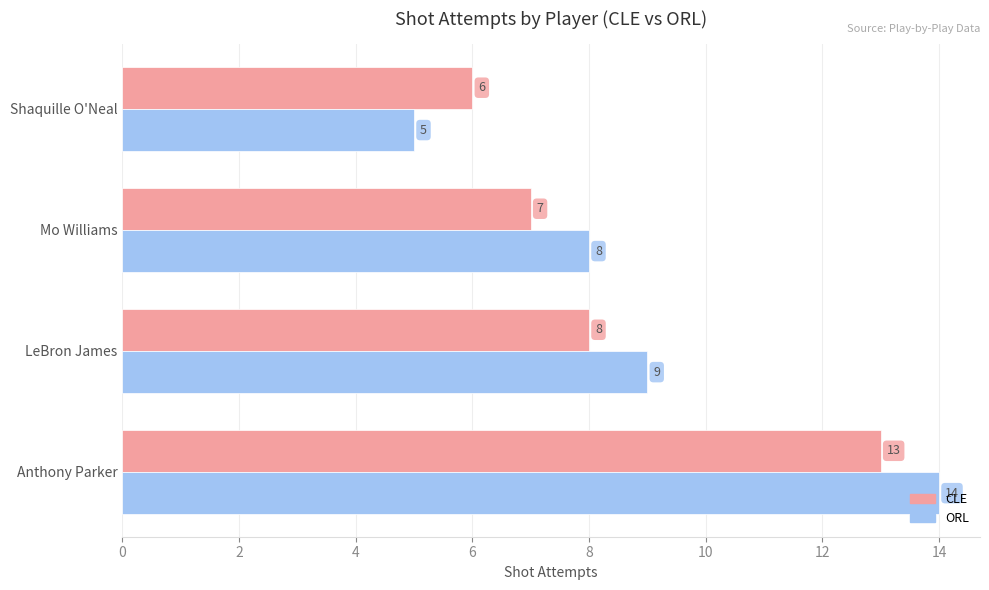

At which category is the sum across all series the highest?

Anthony Parker